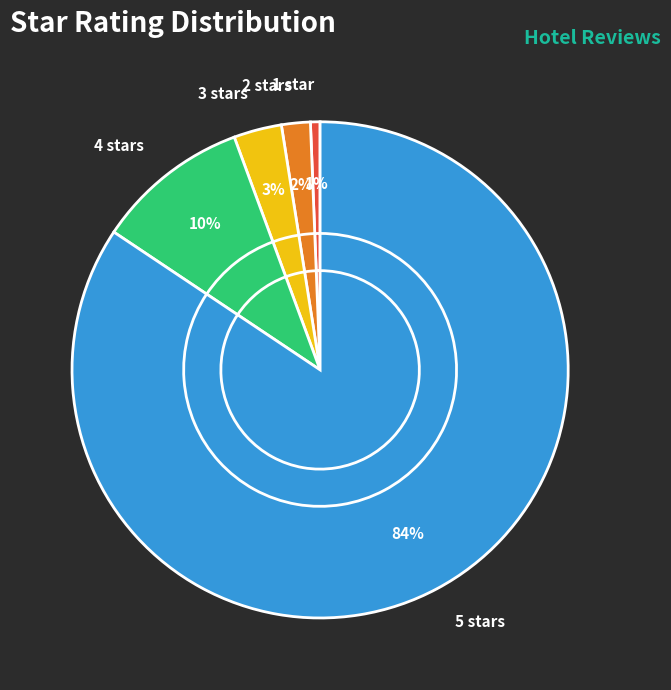

Which slice represents more than half of the pie?

5 stars